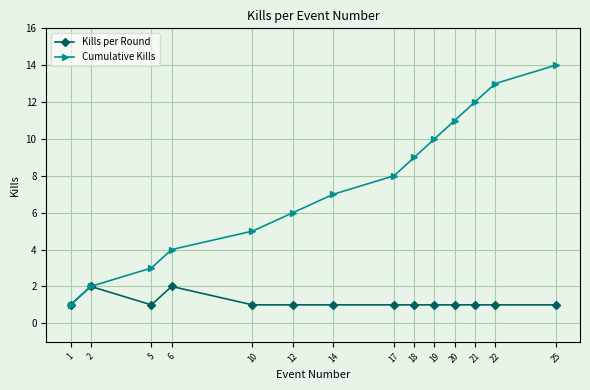

Is this an area chart (filled region under the line)?

No